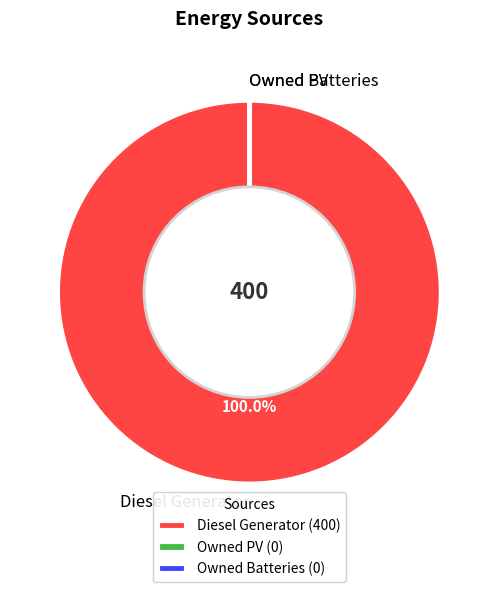

Is Diesel Generator the majority of the pie?

Yes